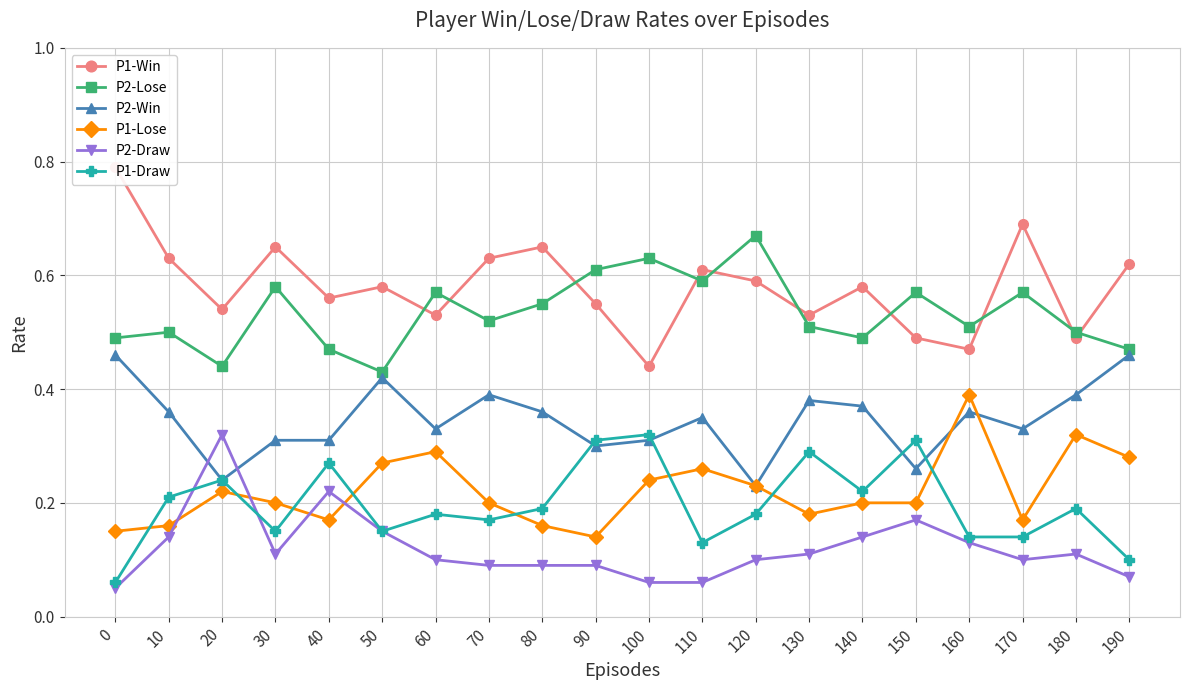

Reading left to right, extract all data points from this chart.

P1-Win: 0=0.8	10=0.6	20=0.5	30=0.7	40=0.6	50=0.6	60=0.5	70=0.6	80=0.7	90=0.6	100=0.4	110=0.6	120=0.6	130=0.5	140=0.6	150=0.5	160=0.5	170=0.7	180=0.5	190=0.6
P2-Lose: 0=0.5	10=0.5	20=0.4	30=0.6	40=0.5	50=0.4	60=0.6	70=0.5	80=0.6	90=0.6	100=0.6	110=0.6	120=0.7	130=0.5	140=0.5	150=0.6	160=0.5	170=0.6	180=0.5	190=0.5
P2-Win: 0=0.5	10=0.4	20=0.2	30=0.3	40=0.3	50=0.4	60=0.3	70=0.4	80=0.4	90=0.3	100=0.3	110=0.3	120=0.2	130=0.4	140=0.4	150=0.3	160=0.4	170=0.3	180=0.4	190=0.5
P1-Lose: 0=0.1	10=0.2	20=0.2	30=0.2	40=0.2	50=0.3	60=0.3	70=0.2	80=0.2	90=0.1	100=0.2	110=0.3	120=0.2	130=0.2	140=0.2	150=0.2	160=0.4	170=0.2	180=0.3	190=0.3
P2-Draw: 0=0.1	10=0.1	20=0.3	30=0.1	40=0.2	50=0.1	60=0.1	70=0.1	80=0.1	90=0.1	100=0.1	110=0.1	120=0.1	130=0.1	140=0.1	150=0.2	160=0.1	170=0.1	180=0.1	190=0.1
P1-Draw: 0=0.1	10=0.2	20=0.2	30=0.1	40=0.3	50=0.1	60=0.2	70=0.2	80=0.2	90=0.3	100=0.3	110=0.1	120=0.2	130=0.3	140=0.2	150=0.3	160=0.1	170=0.1	180=0.2	190=0.1